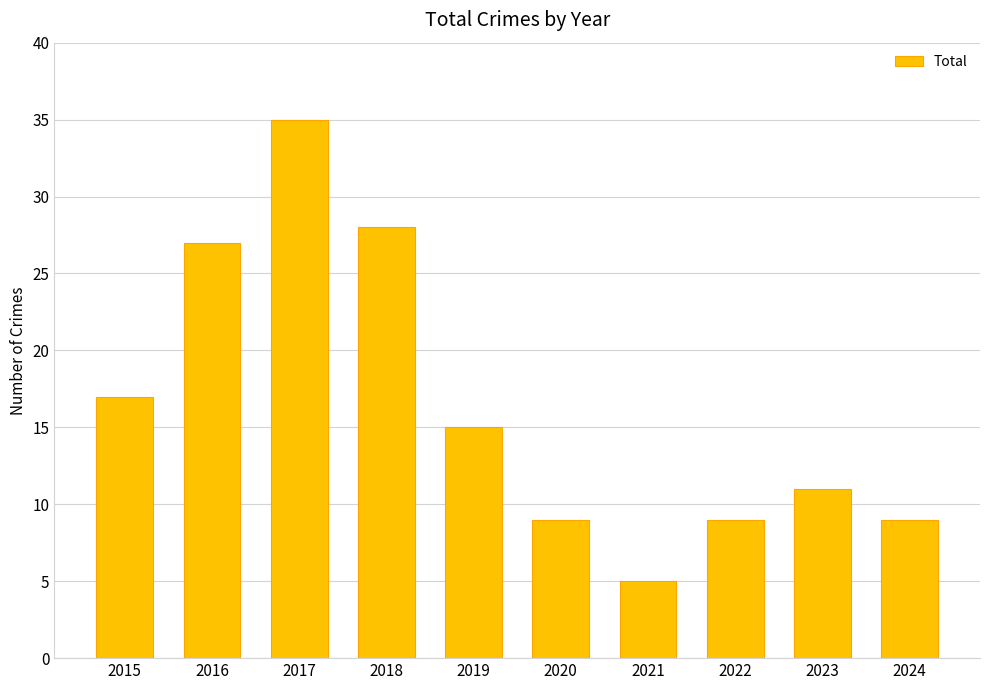

Which category has the lowest value across all series?

2021